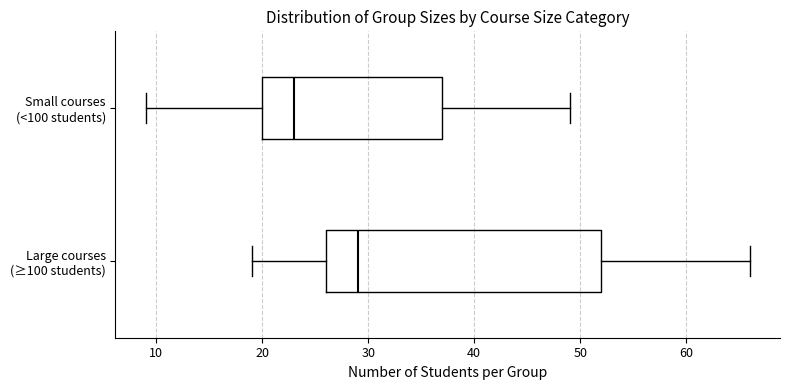

Reading bottom to top, transcribe this box plot: for each box, give where its median line is, the range the box spans, and where its two whiskers end, as read against the x-axis. The values are not printed on the chart, so give them approximately, as read against the axis.

Large courses (≥100 students): median 29, box 26 to 52, whiskers 19 to 66
Small courses (<100 students): median 23, box 20 to 37, whiskers 9 to 49